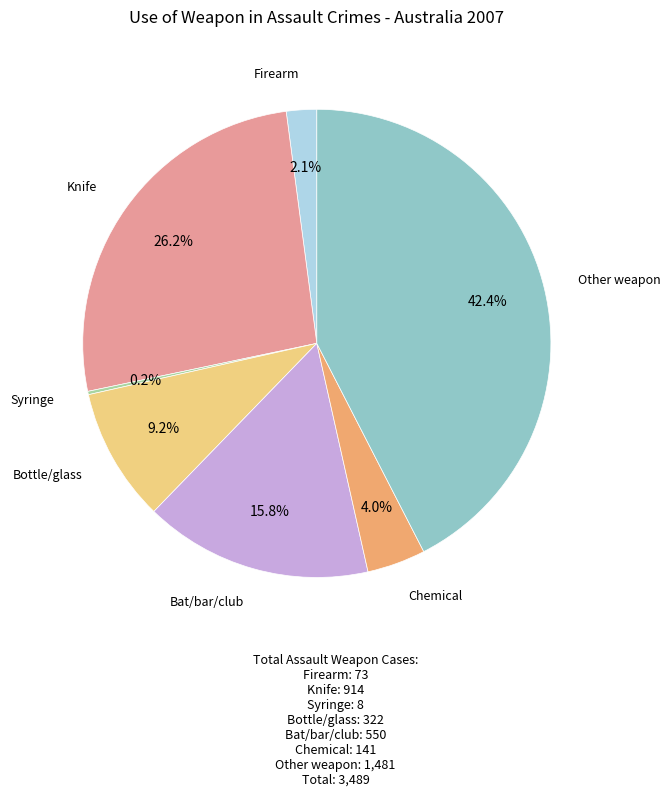

Is there any slice that represents more than half of the pie?

No